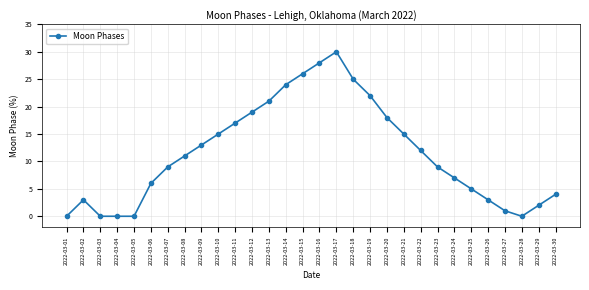

Between 2022-03-07 and 2022-03-24, which is larger?

2022-03-07